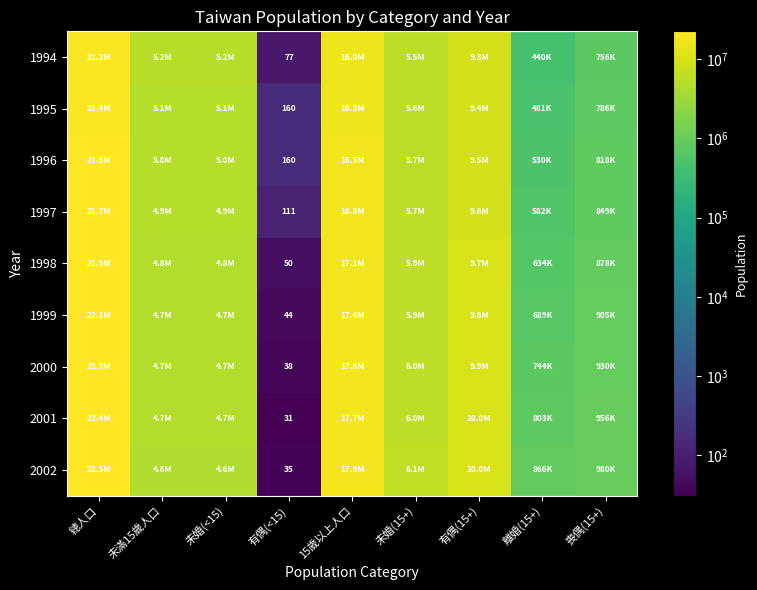

At which category does the chart reach its peak across all series?

總人口